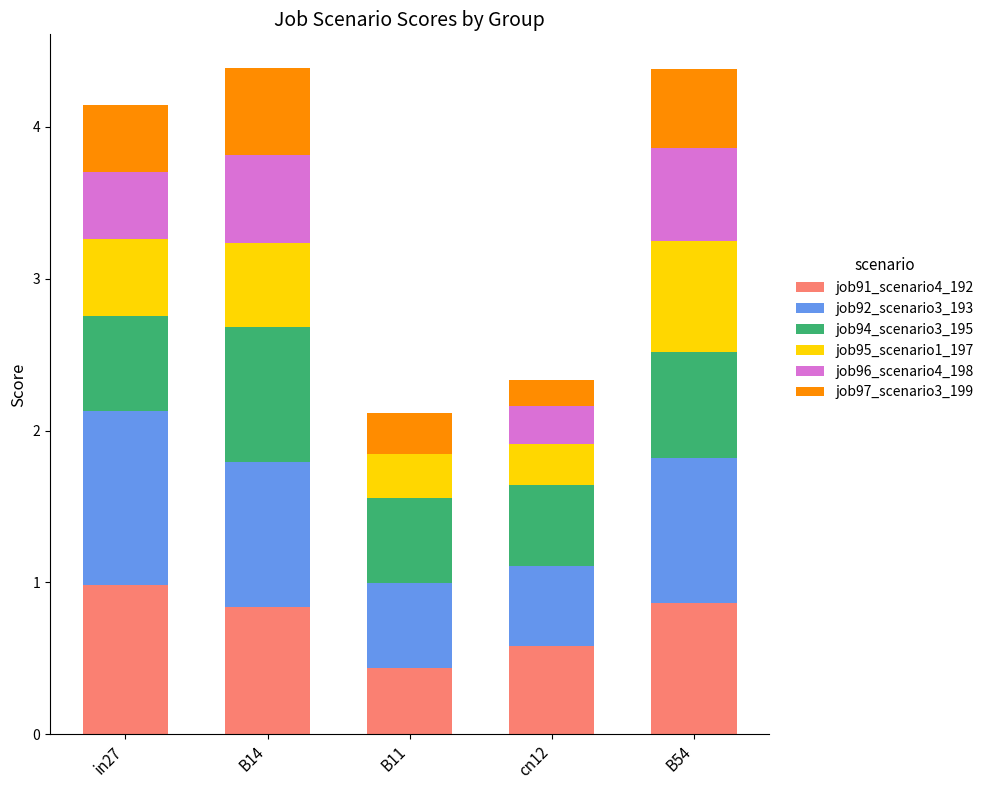

The value of job91_scenario4_192 at B54 is 0.9. True or false?

True